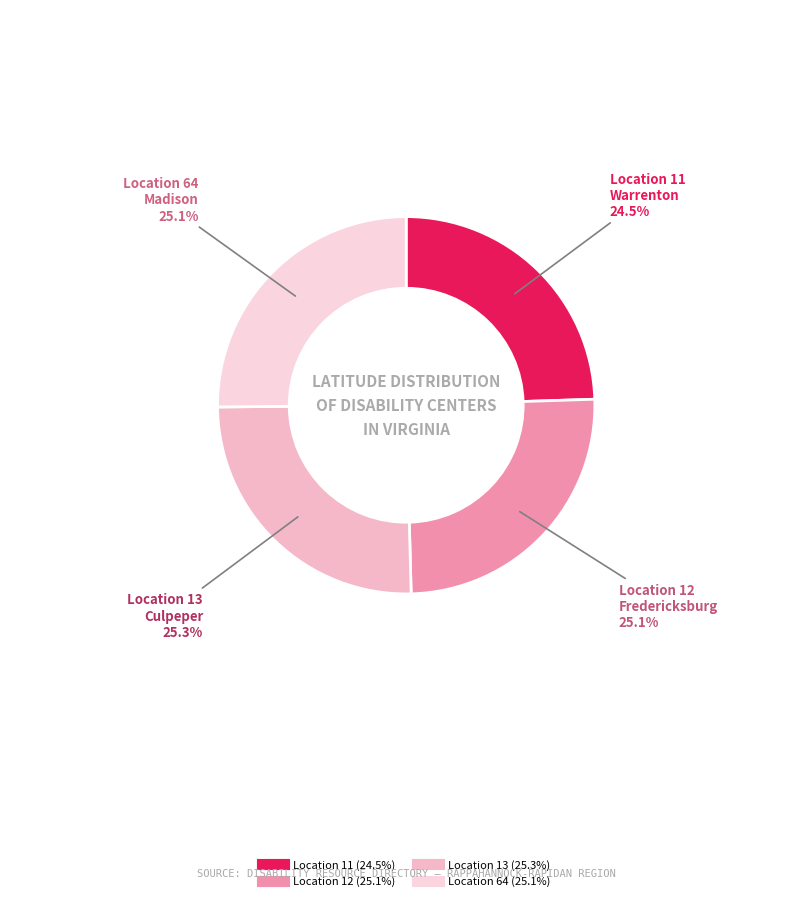

To the nearest percent, what is the average slice percentage?

25%